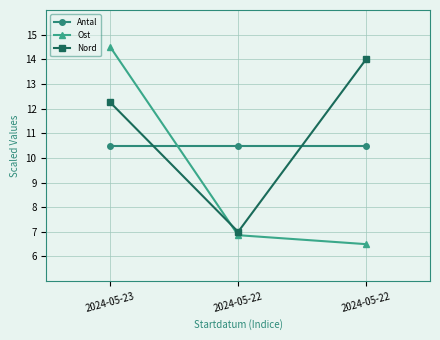

Which series changed the most between 2024-05-23 and 2024-05-22?

Ost